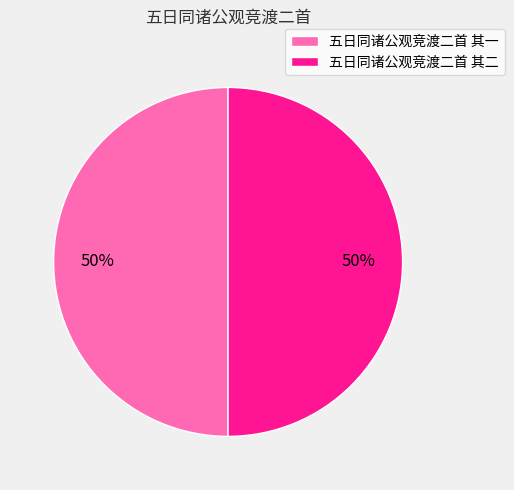

To the nearest percent, what is the average slice percentage?

50%